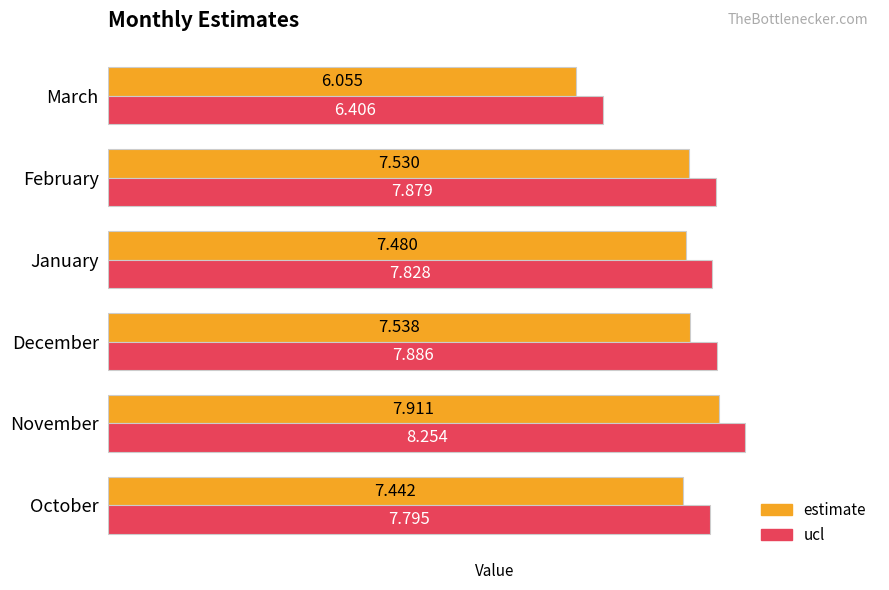

What is the difference between the second highest and second lowest values in the ucl series?

0.1